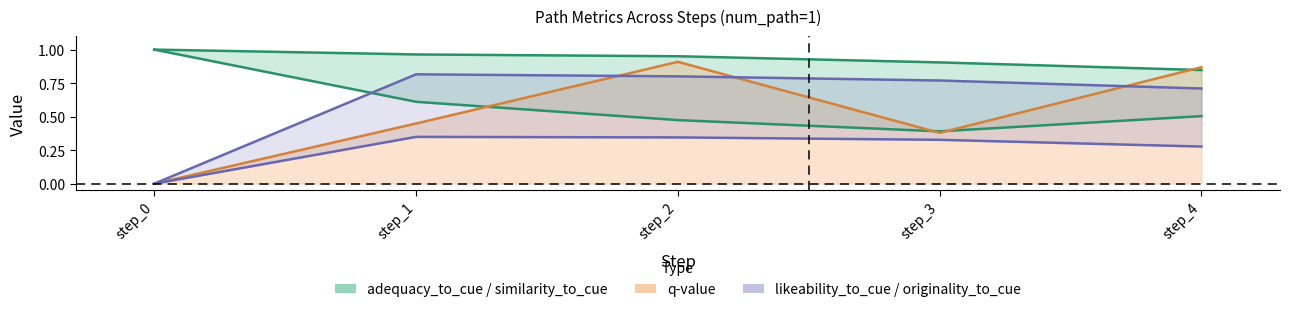

Does the chart have visible grid lines?

No